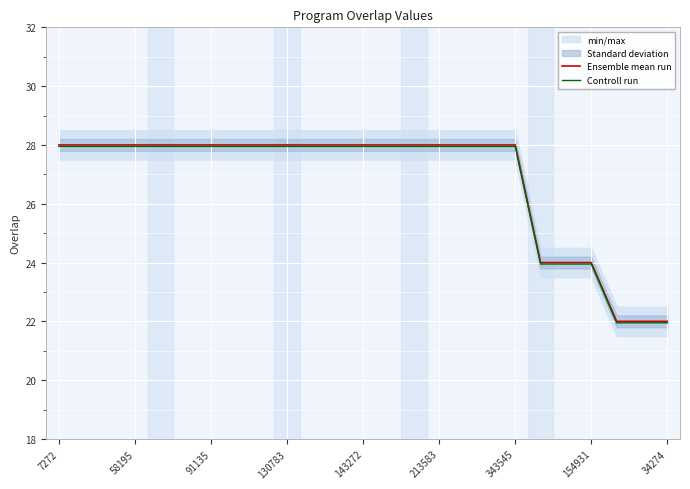

True or false: Ensemble mean run and Controll run intersect in this chart.

False